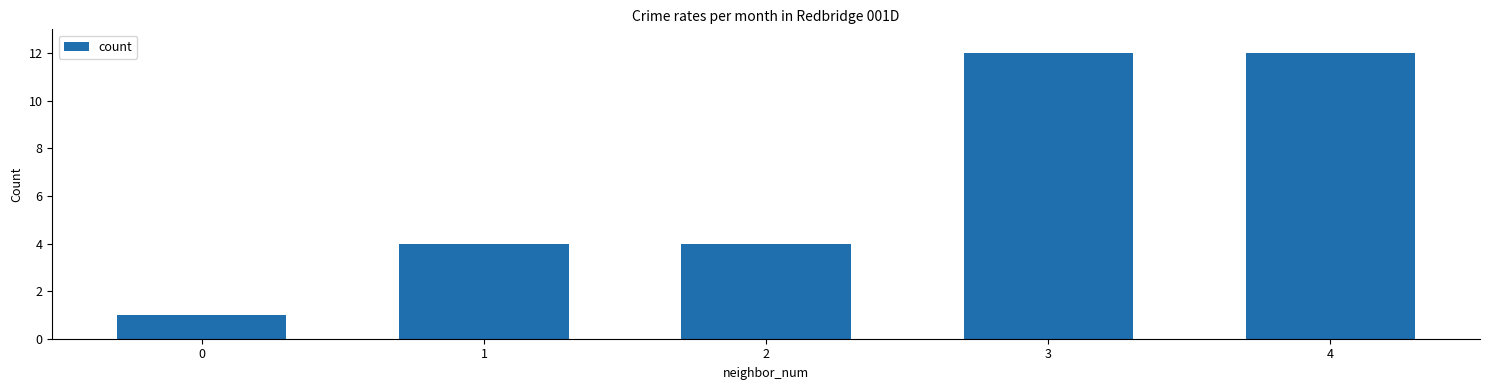

The chart shows a value of 0 at 0. True or false?

False